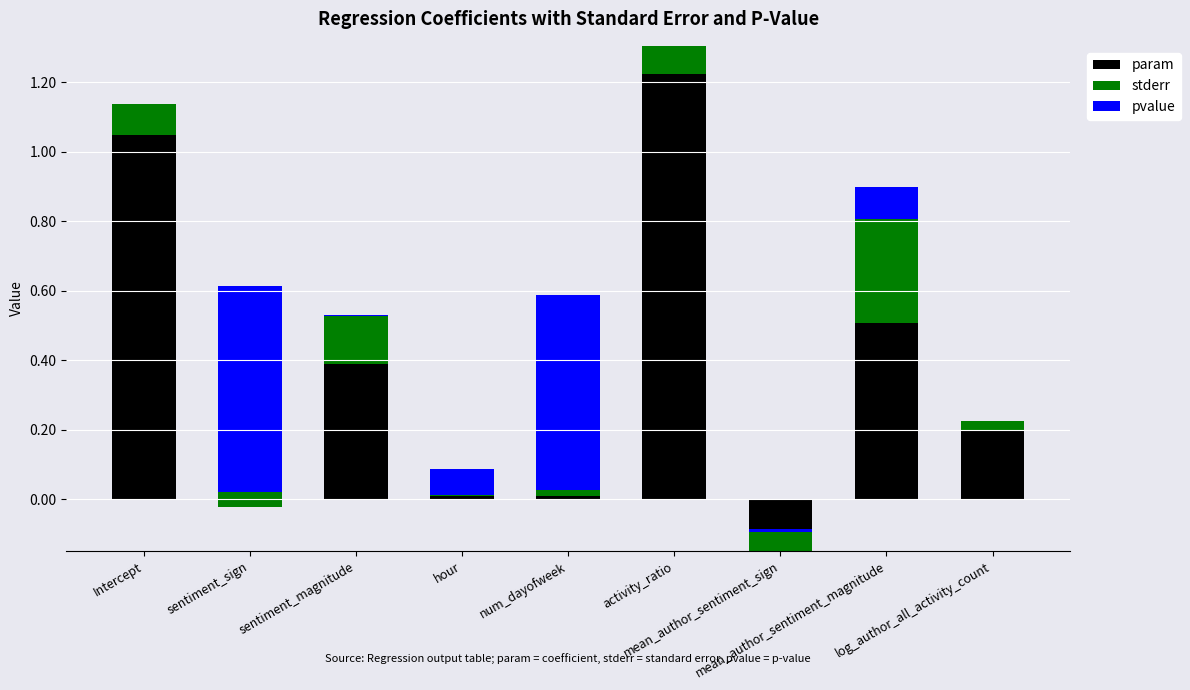

Which series has the widest spread of values?

param